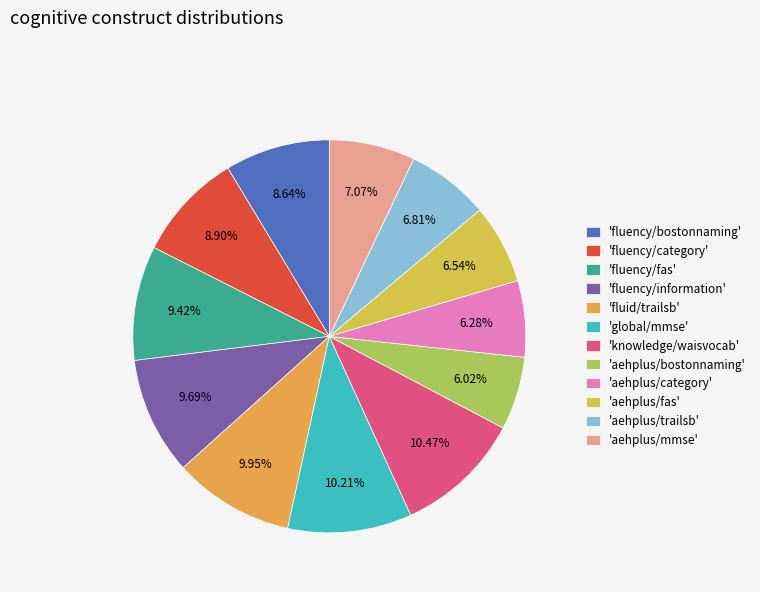

Rank the categories by value from lowest to highest.

aehplus/bostonnaming, aehplus/category, aehplus/fas, aehplus/trailsb, aehplus/mmse, fluency/bostonnaming, fluency/category, fluency/fas, fluency/information, fluid/trailsb, global/mmse, knowledge/waisvocab